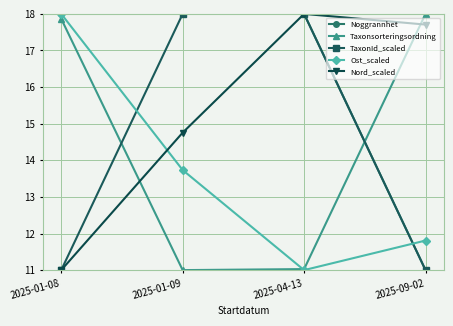

Reading left to right, what are all the values shown in this chart?

Noggrannhet: 2025-01-08=18.0	2025-01-09=18.0	2025-04-13=18.0	2025-09-02=11.0
Taxonsorteringsordning: 2025-01-08=17.9	2025-01-09=11.0	2025-04-13=11.0	2025-09-02=18.0
TaxonId_scaled: 2025-01-08=11.0	2025-01-09=18.0	2025-04-13=18.0	2025-09-02=11.0
Ost_scaled: 2025-01-08=18.0	2025-01-09=13.7	2025-04-13=11.0	2025-09-02=11.8
Nord_scaled: 2025-01-08=11.0	2025-01-09=14.8	2025-04-13=18.0	2025-09-02=17.7